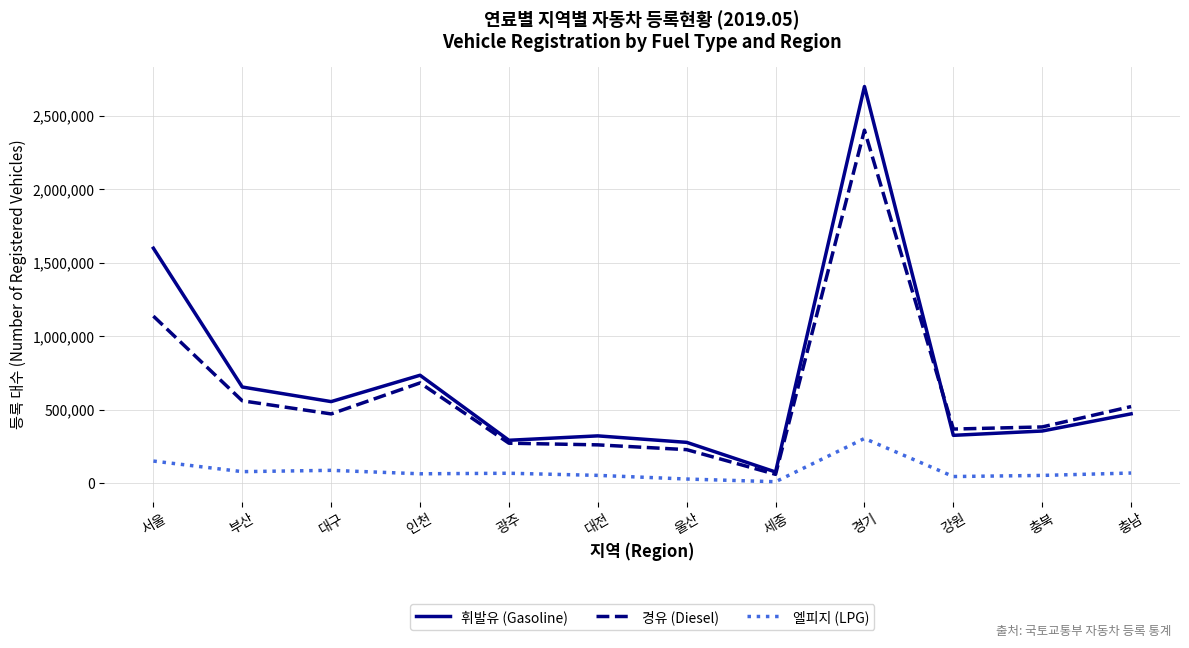

Does the chart display data point markers on the line(s)?

No